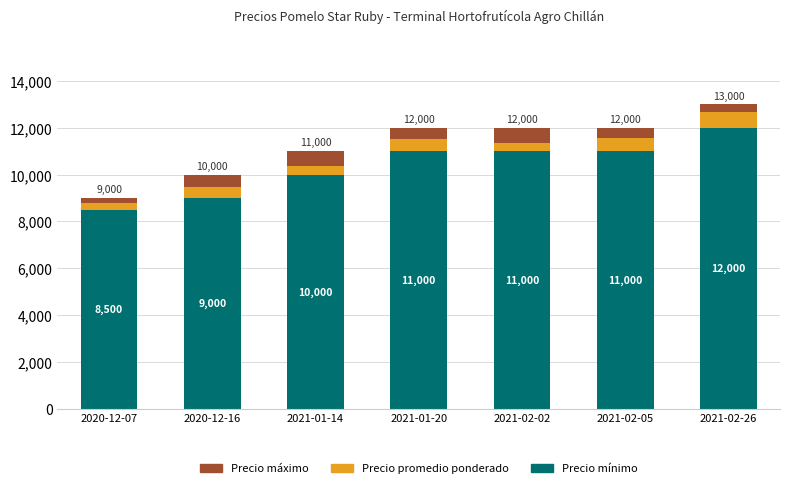

What value does the Precio mínimo series have at 2021-02-02?

11000